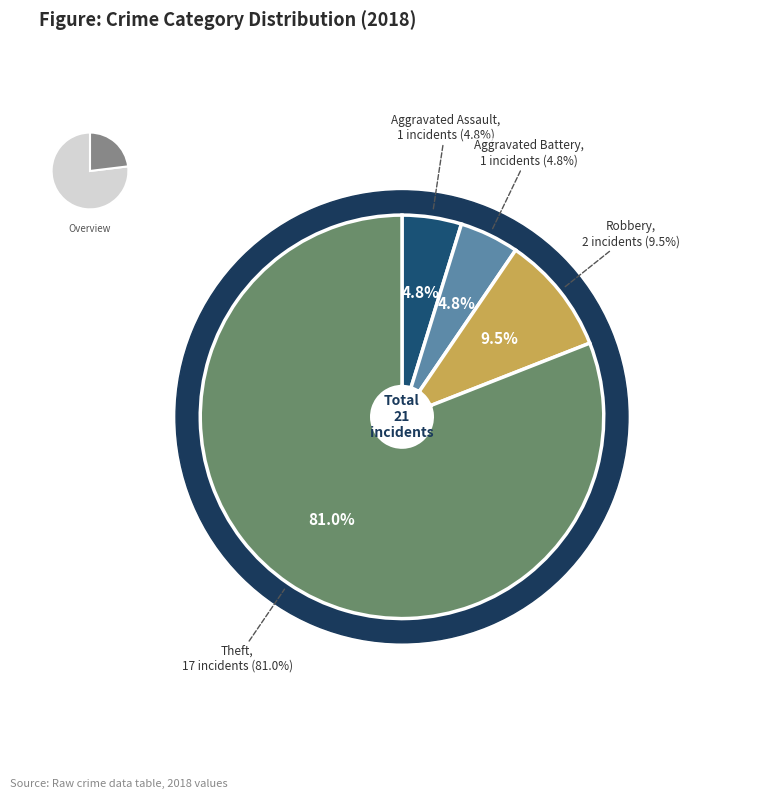

Which slice is the smallest?

Aggravated Assault